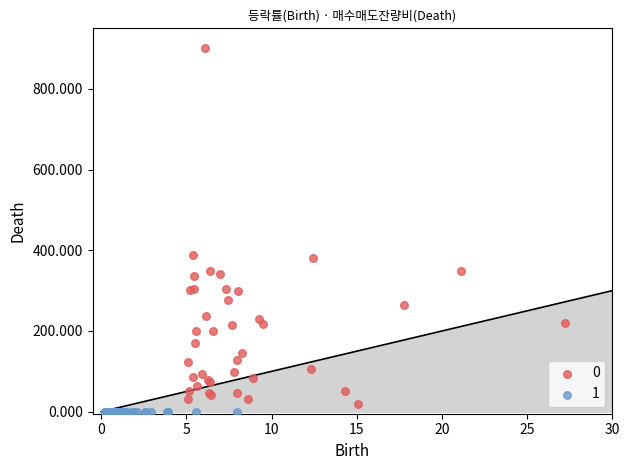

What are all the series names shown in the legend?

0, 1